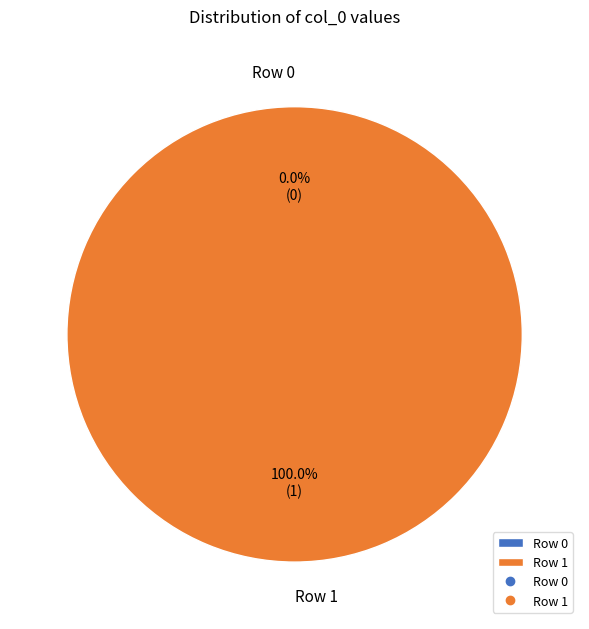

Rank the categories by value from highest to lowest.

Row 1, Row 0